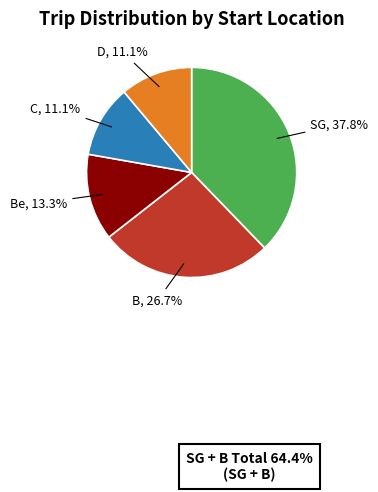

Do D and B together represent more than half of the pie?

No